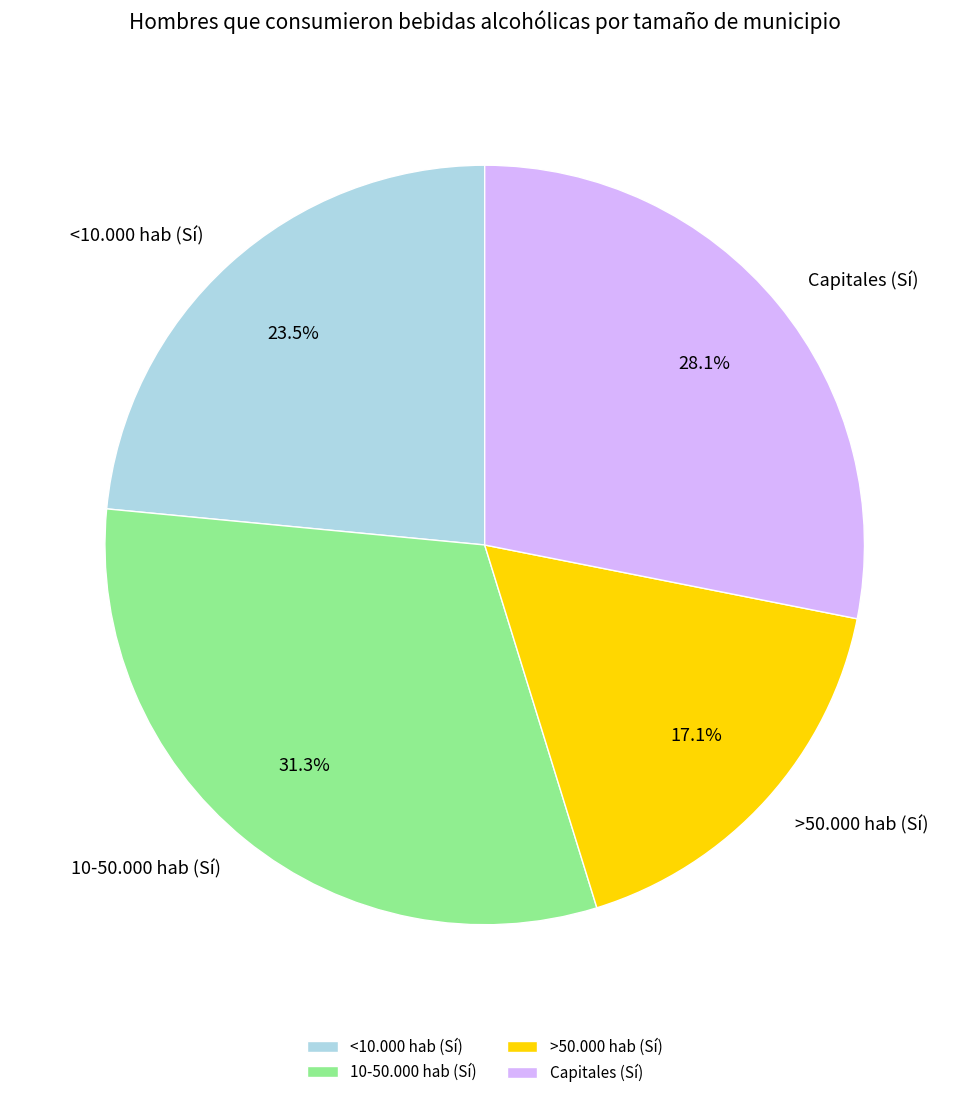

How many segments does this pie chart have?

4